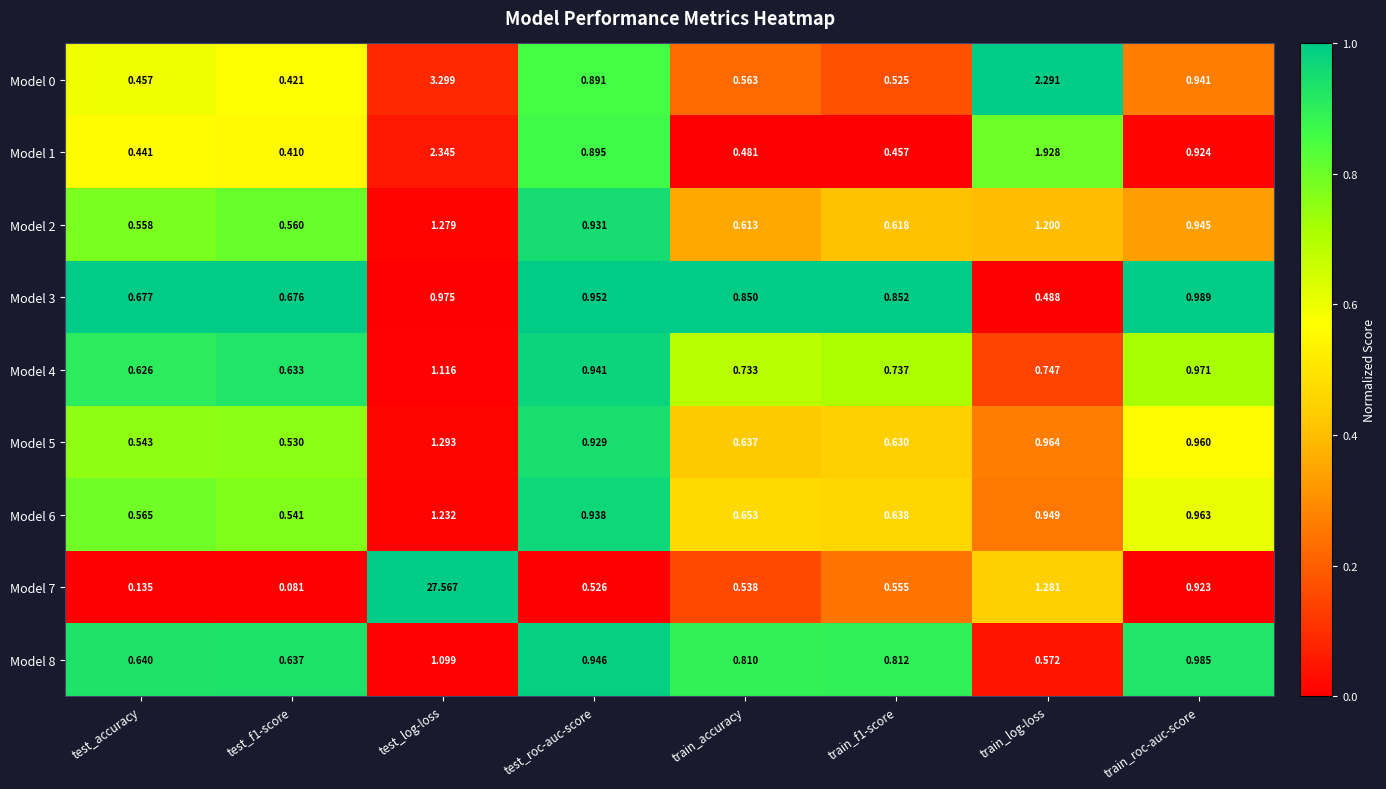

Count the number of categories in the chart.

8